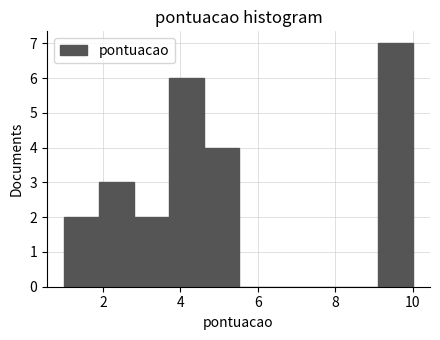

Reading left to right, transcribe this chart: for each bar, give the range it covers on the x-axis and its height. Neither the bar edges nor the heights are printed on the chart, so give them approximately, as read against the axes.

1.0 to 1.9: 2
1.9 to 2.8: 3
2.8 to 3.7: 2
3.7 to 4.6: 6
4.6 to 5.5: 4
5.5 to 6.4: 0
6.4 to 7.3: 0
7.3 to 8.2: 0
8.2 to 9.1: 0
9.1 to 10.0: 7